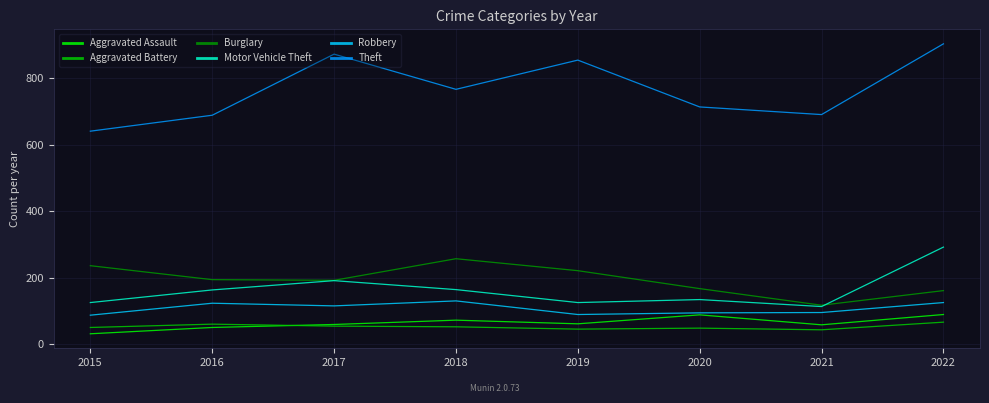

Which series has the largest total across all categories?

Theft